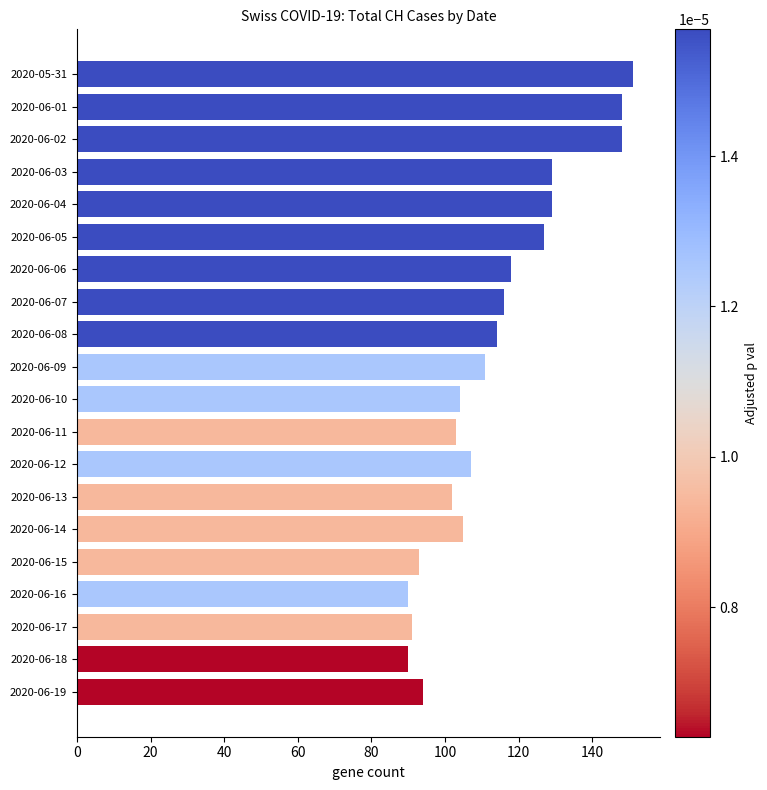

How many series are shown in this chart?

1